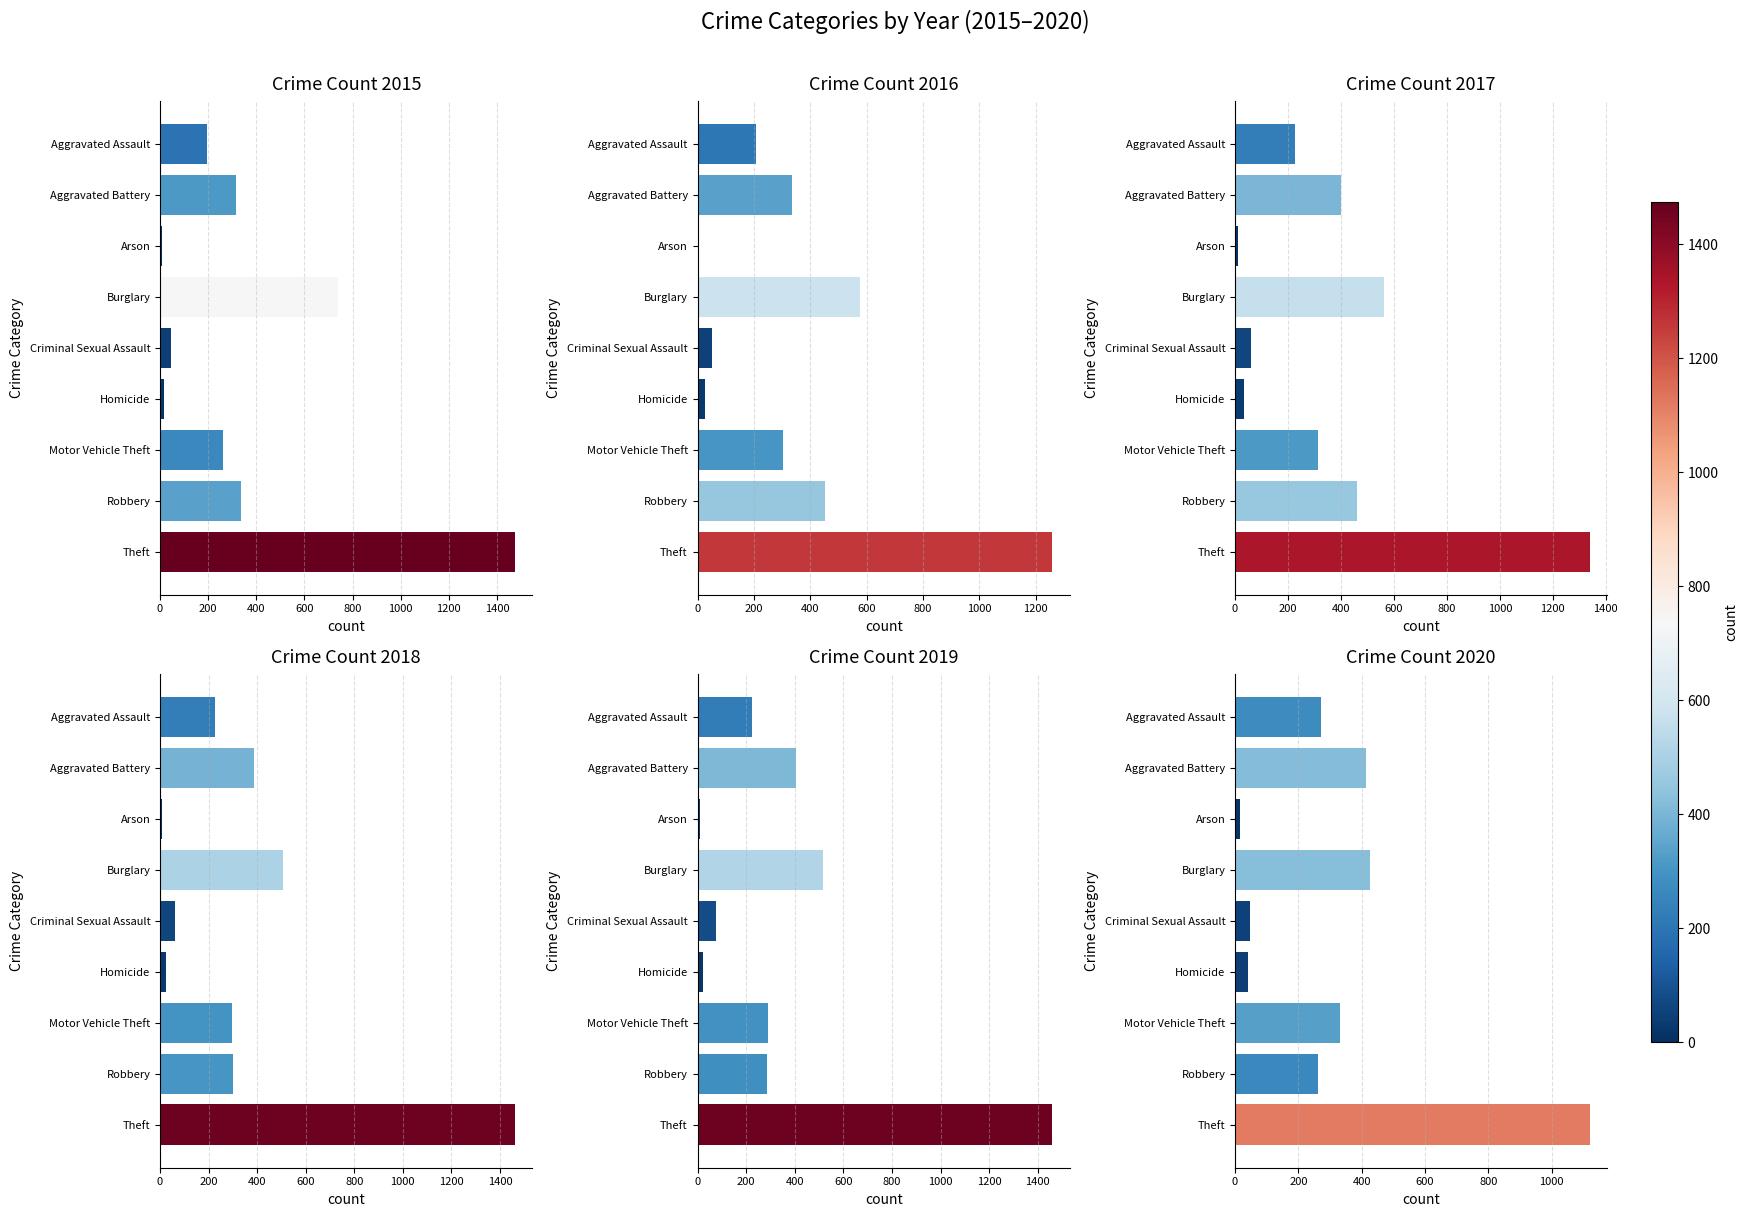

Between Aggravated Battery and Motor Vehicle Theft, which series saw the biggest shift?

2019